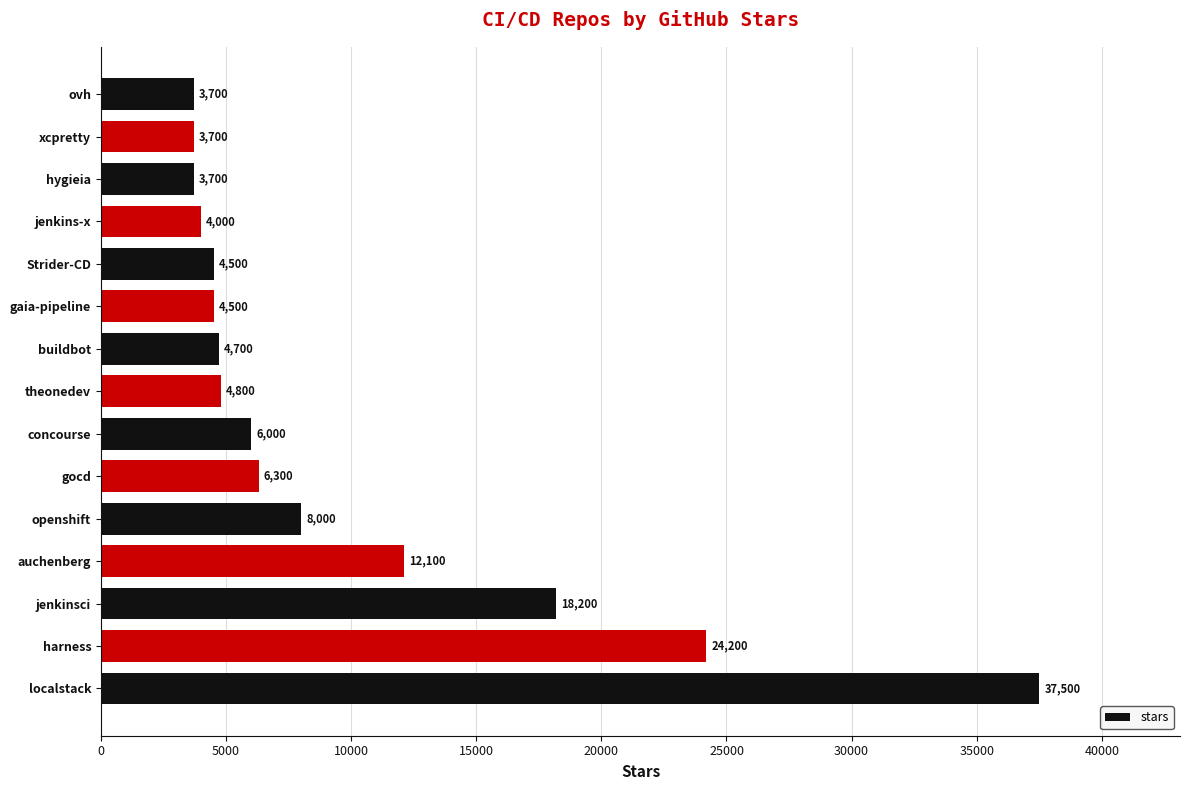

At which label is the value closest to 20600?

jenkinsci